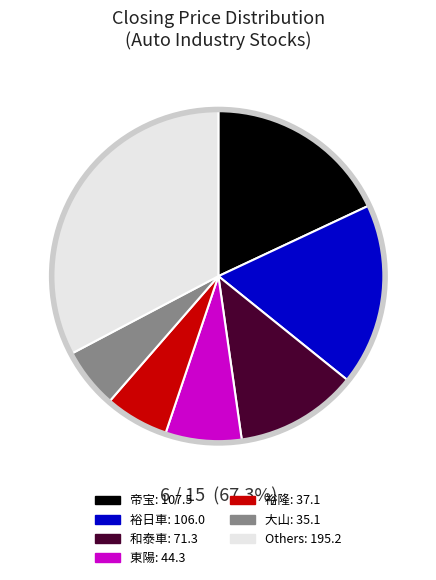

To the nearest percent, what is the difference between the 2204 and 2207 slice percentages?

6%